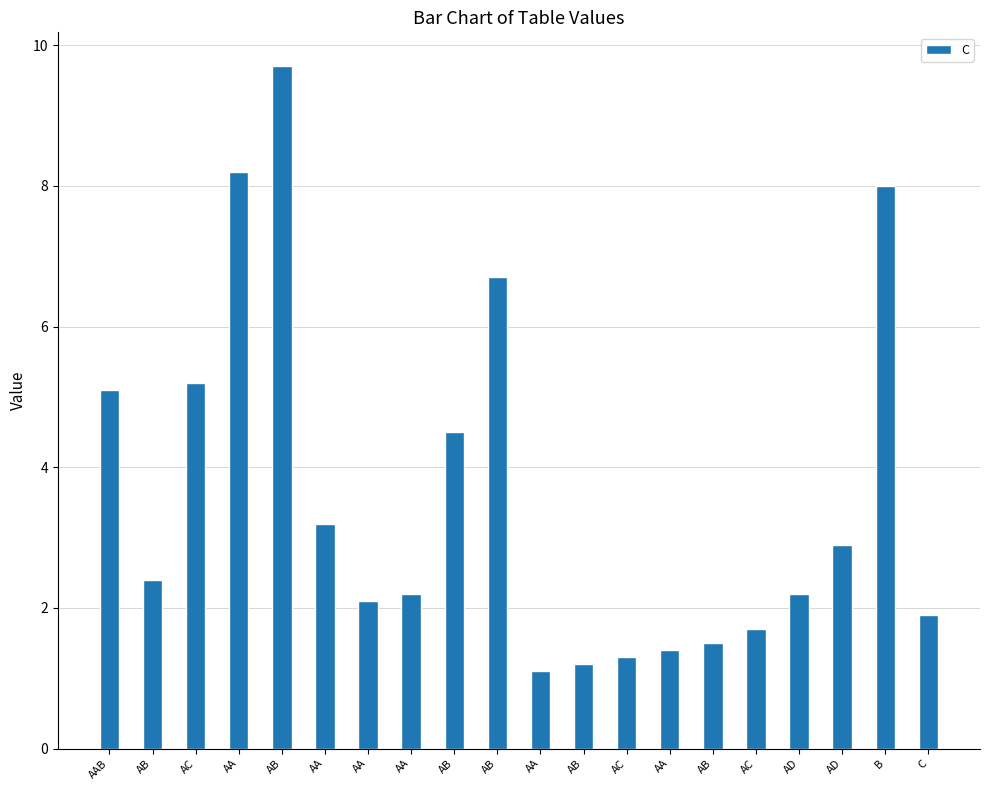

Reading right to left, what are all the values shown in this chart?

1.9	8.0	2.9	2.2	1.7	1.5	1.4	1.3	1.2	1.1	6.7	4.5	2.2	2.1	3.2	9.7	8.2	5.2	2.4	5.1